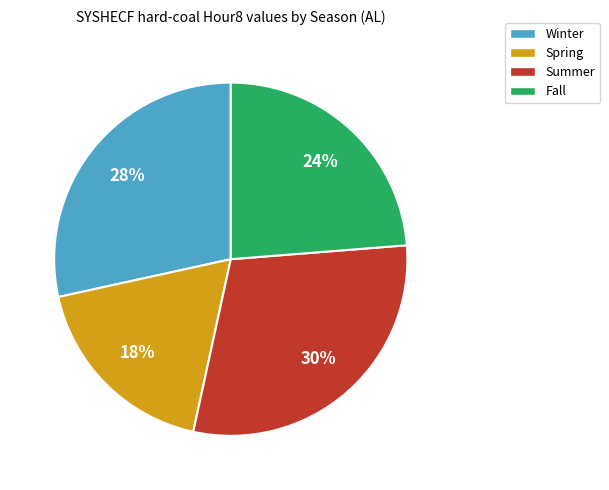

To the nearest percent, what is the difference between the Fall and Spring slice percentages?

6%